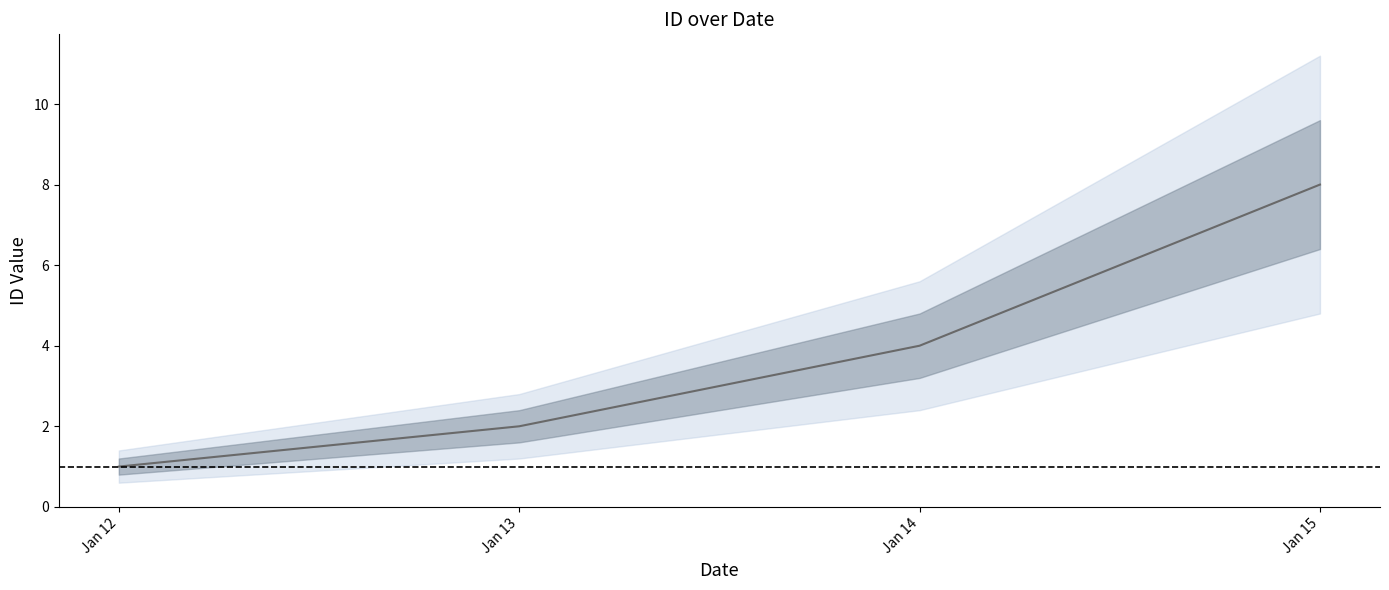

What is the average value?

4